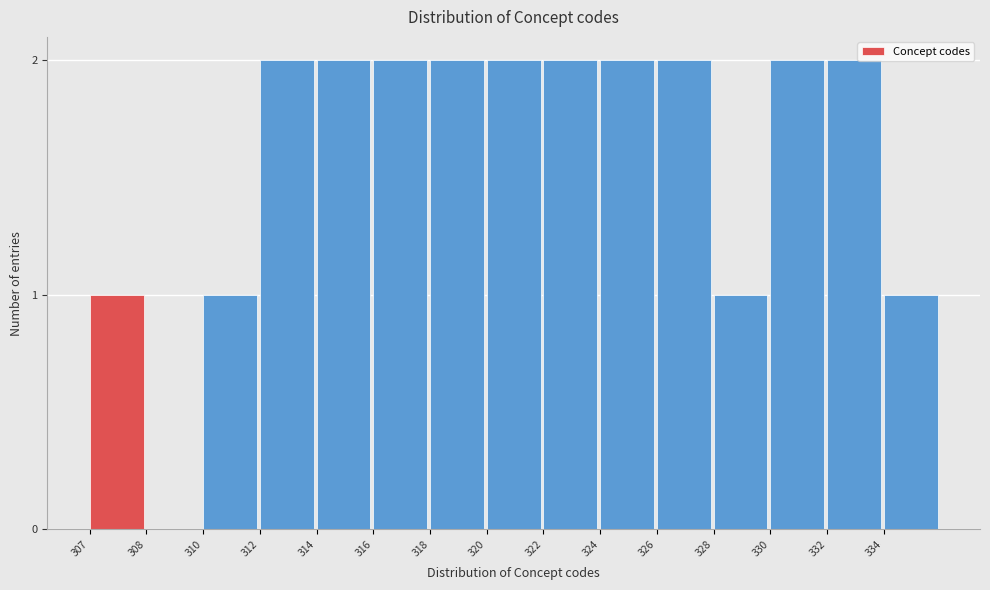

Reading right to left, what are all the values shown in this chart?

334=1	332=2	330=2	328=1	326=2	324=2	322=2	320=2	318=2	316=2	314=2	312=2	310=1	308=0	307=1